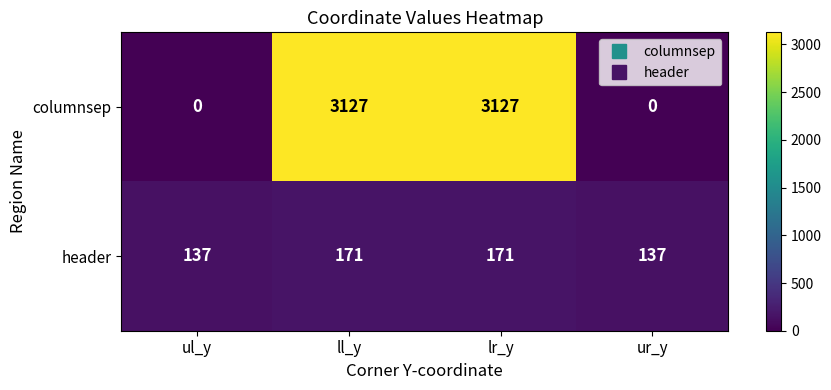

Read the header value at ur_y, to the nearest 10.

140